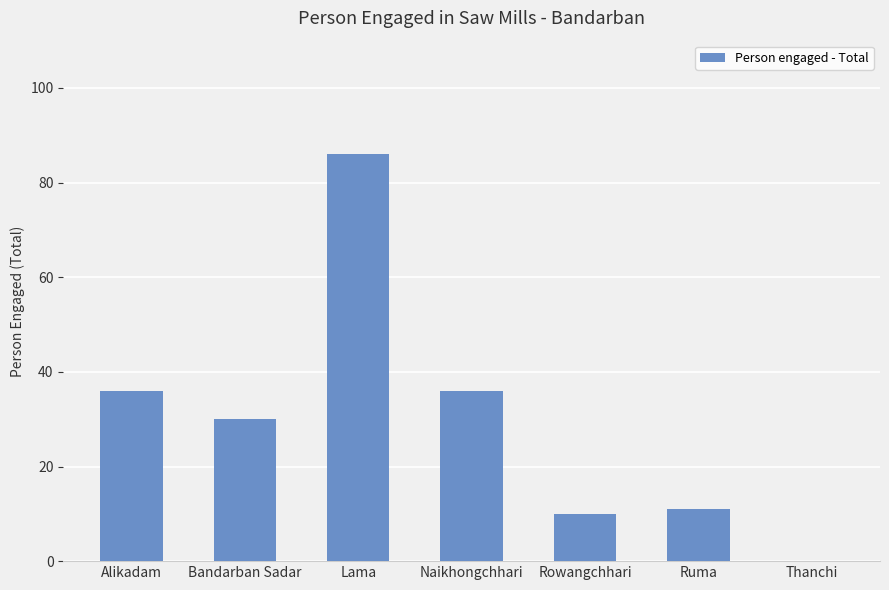

What is the approximate value at Lama?

86